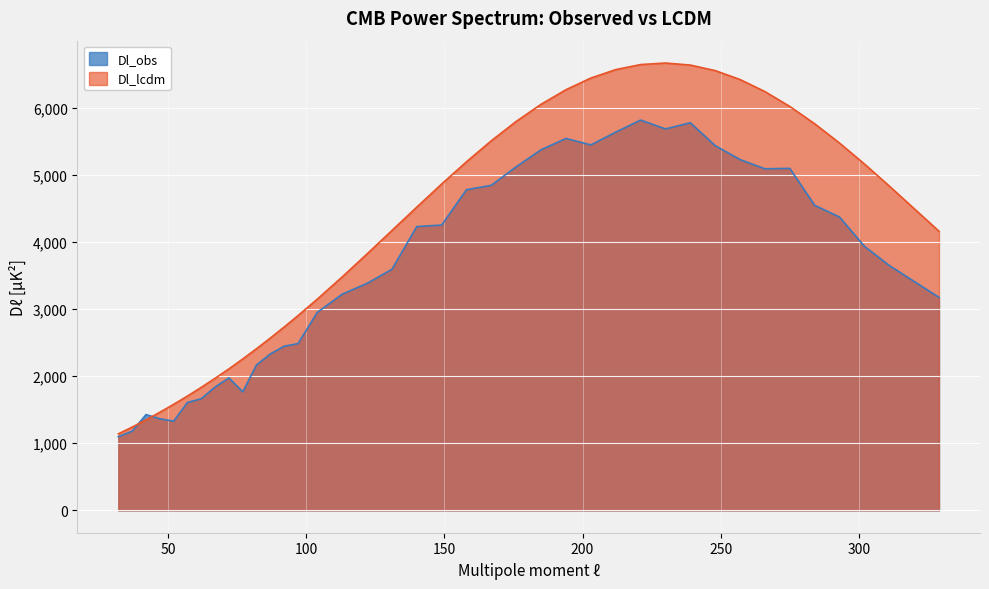

The Dl_obs series shows 1974.2 at 72. True or false?

True